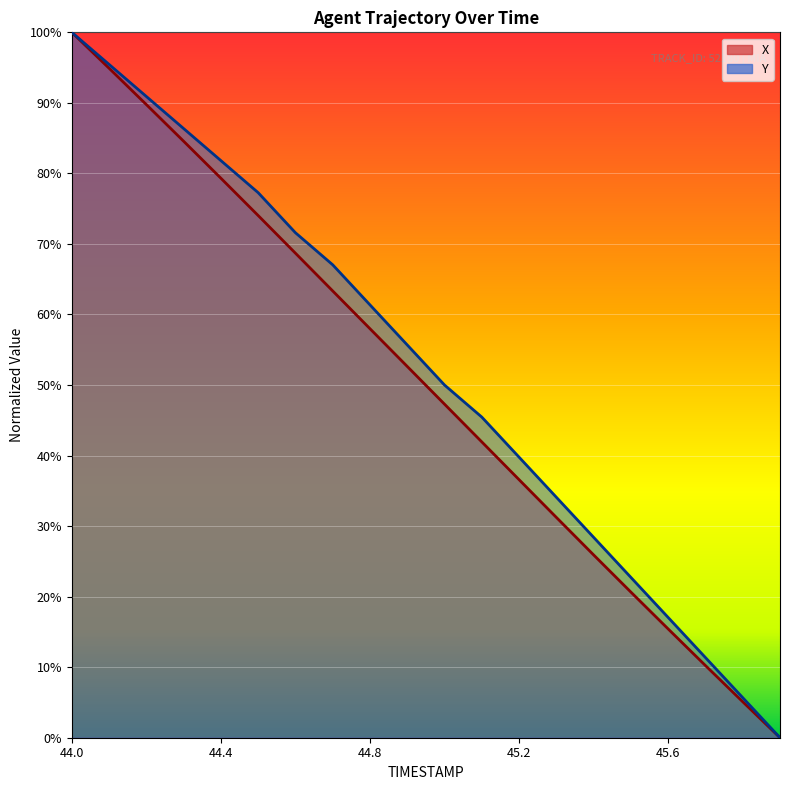

True or false: X and Y cross at least once.

False